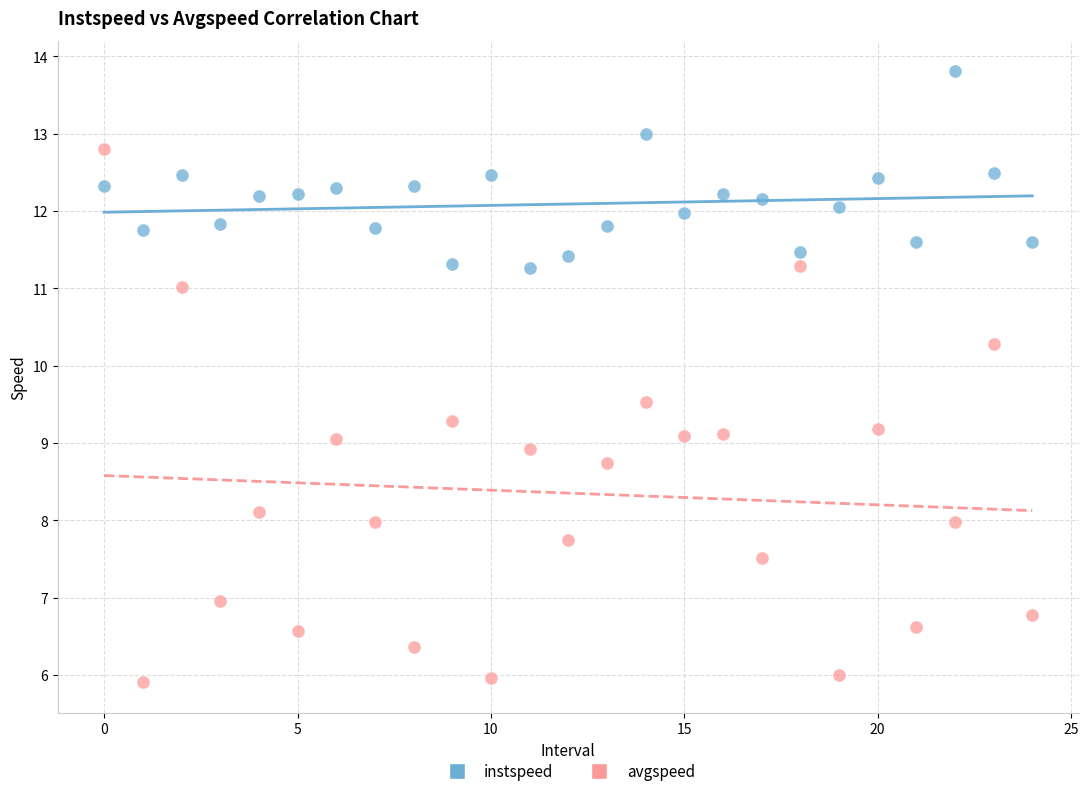

What are all the series names shown in the legend?

instspeed, avgspeed